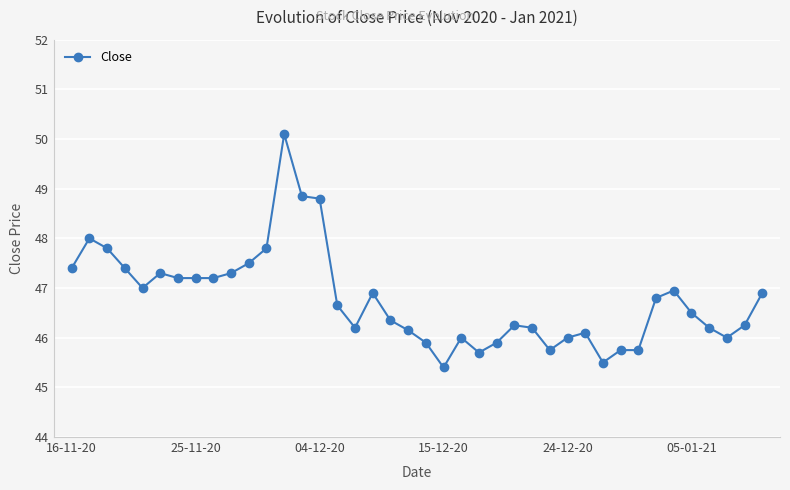

What is the difference between the maximum and second lowest values?

4.6